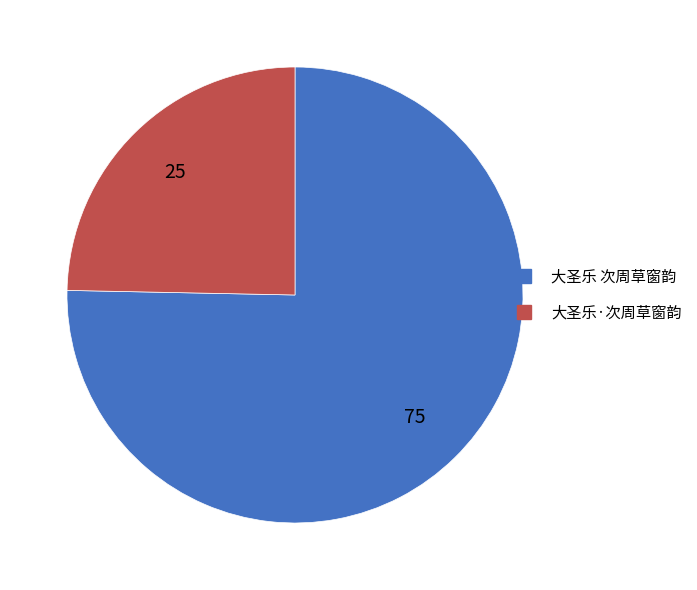

What is the majority slice?

大圣乐 次周草窗韵